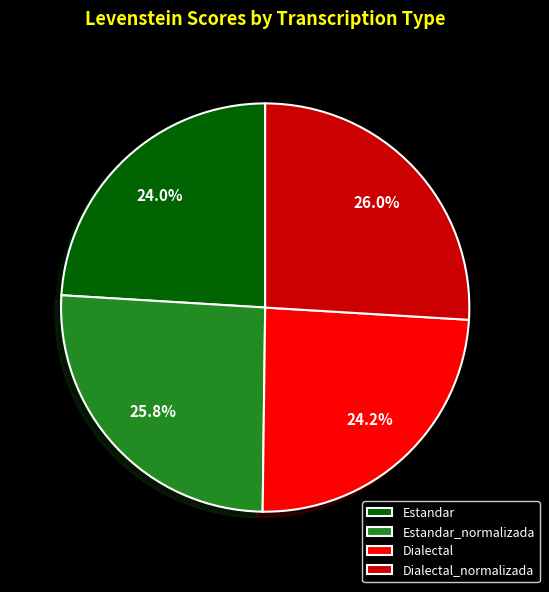

How many segments does this pie chart have?

4